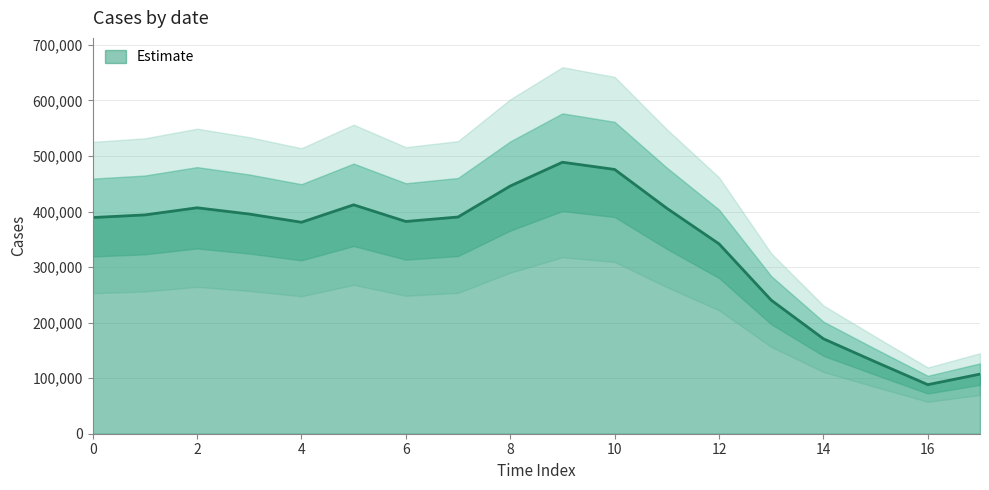

Rank the categories by value from lowest to highest.

16, 17, 15, 14, 13, 12, 4, 6, 0, 7, 1, 3, 11, 2, 5, 8, 10, 9